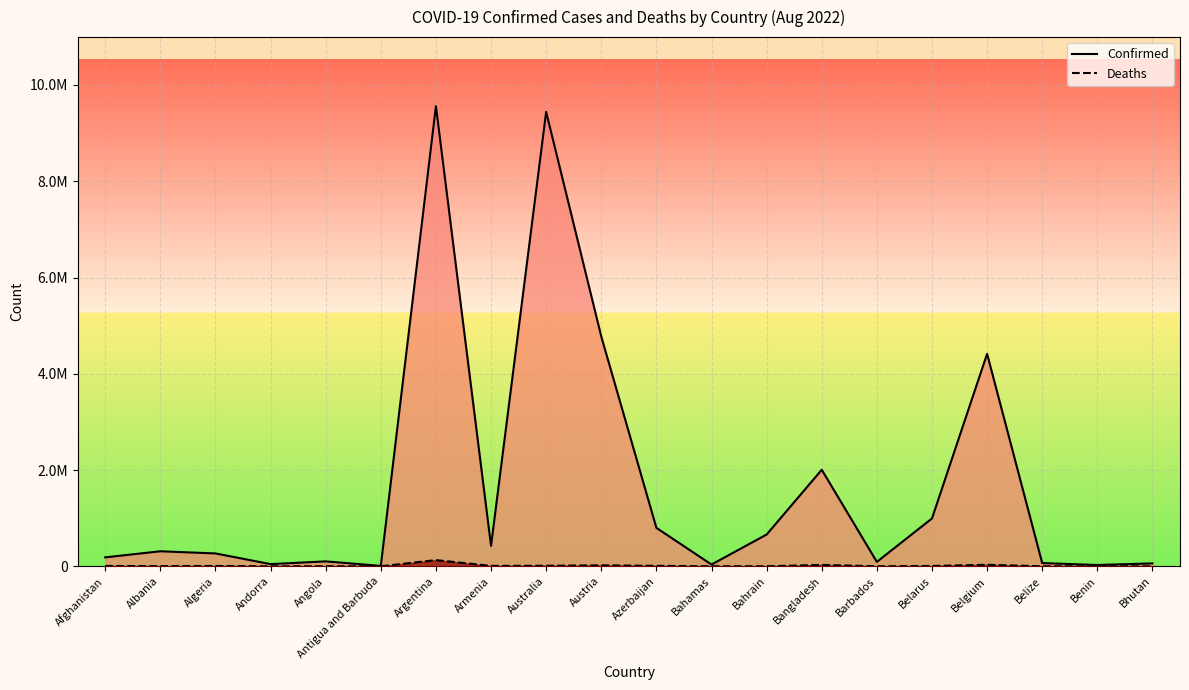

True or false: Deaths and Confirmed intersect in this chart.

False